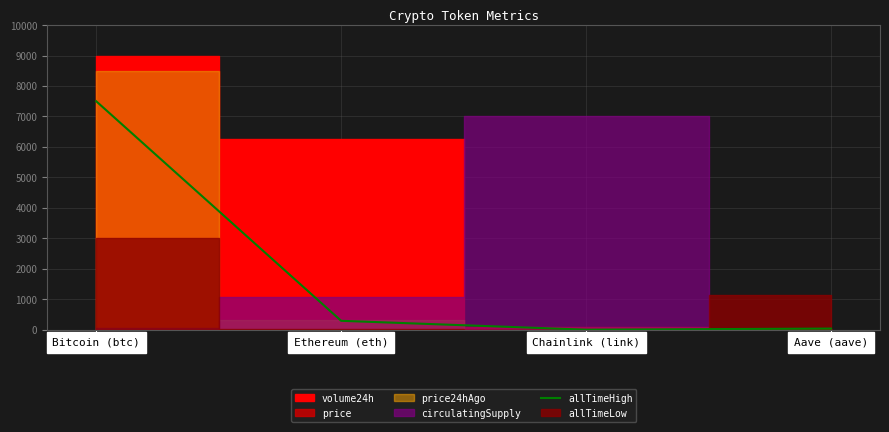

What is the label of the 3rd point from the right?

Ethereum (eth)